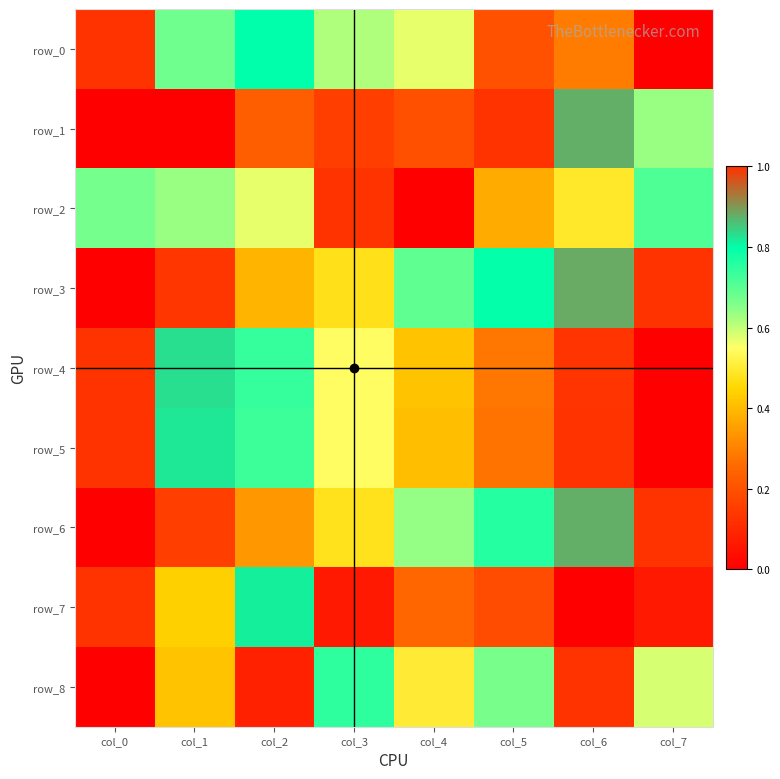

How many values in row_8 are above zero?

7